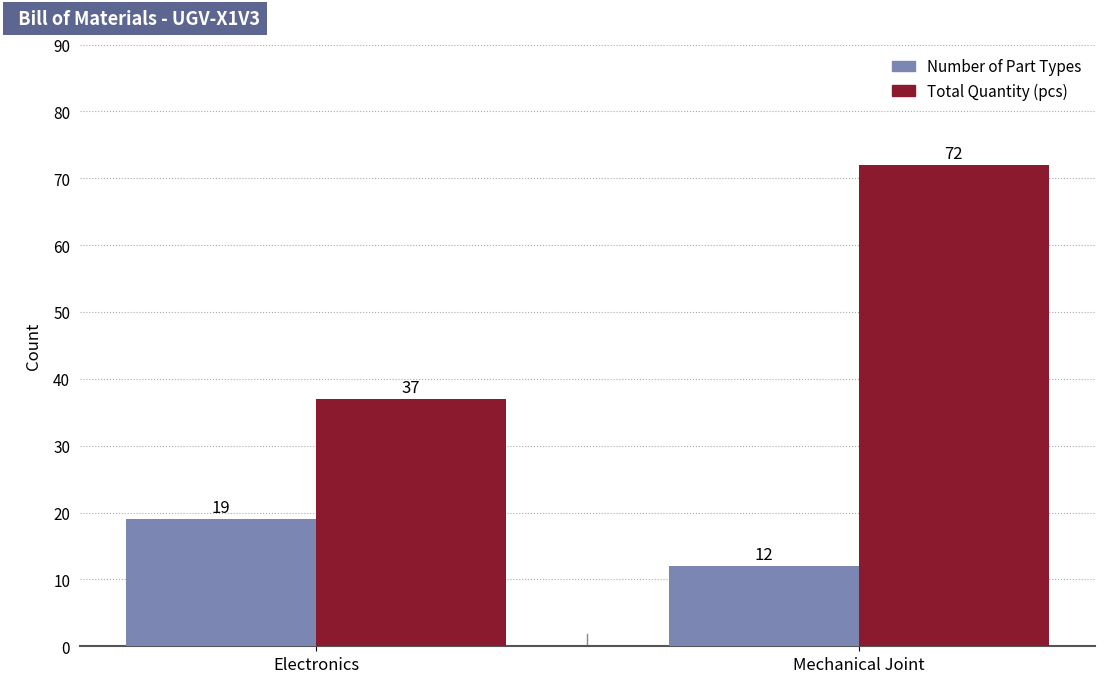

What is the total value across all series at Mechanical Joint?

84